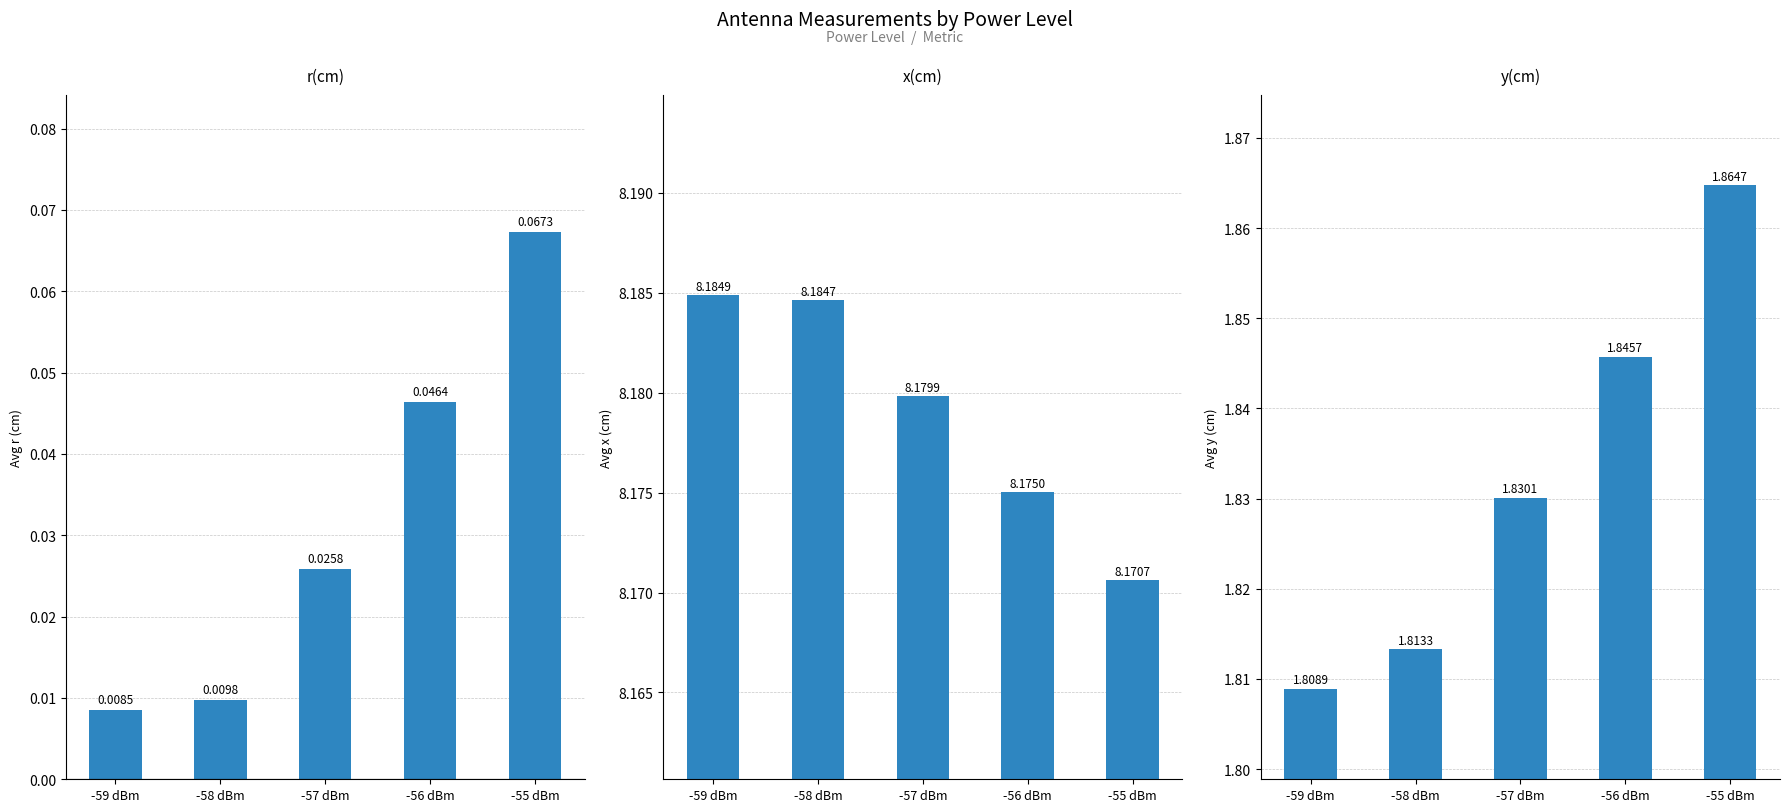

The Avg y(cm) series shows 1.8 at -57 dBm. True or false?

True